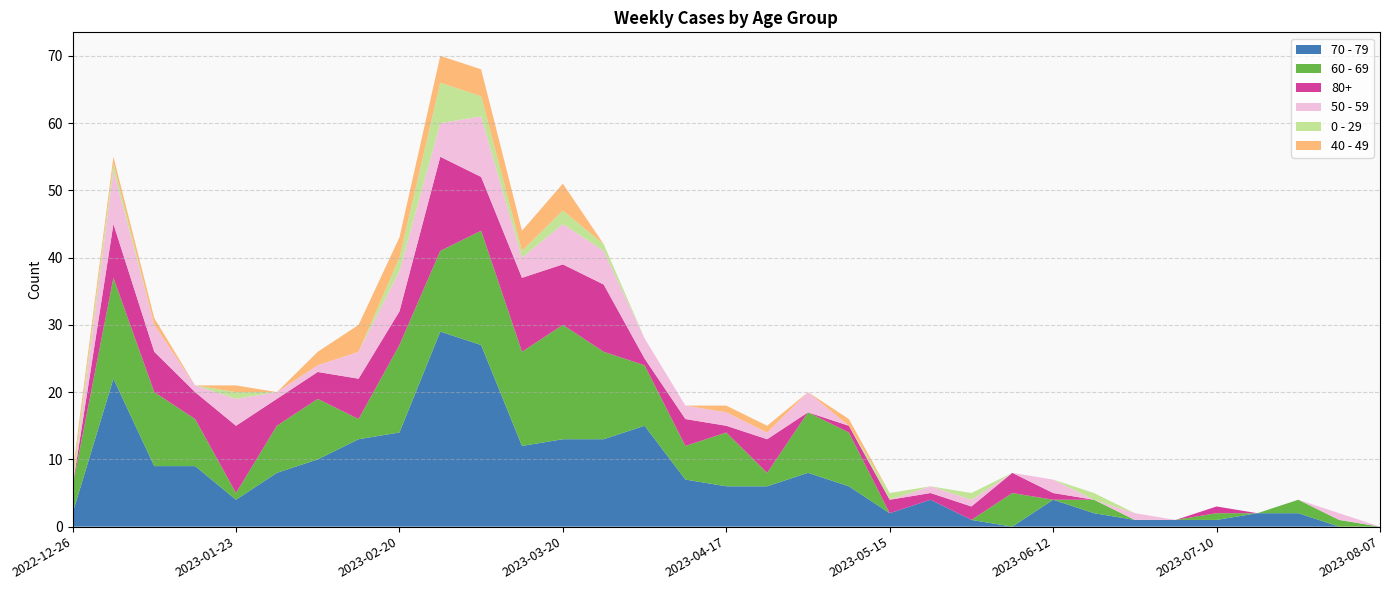

Reading left to right, list all the values displayed in this chart.

70 - 79: 2	22	9	9	4	8	10	13	14	29	27	12	13	13	15	7	6	6	8	6	2	4	1	0	4	2	1	1	1	2	2	0	0
60 - 69: 4	15	11	7	1	7	9	3	13	12	17	14	17	13	9	5	8	2	9	8	0	0	0	5	0	2	0	0	1	0	2	1	0
80+: 0	8	6	4	10	4	4	6	5	14	8	11	9	10	1	4	1	5	0	1	2	1	2	3	1	0	0	0	1	0	0	0	0
50 - 59: 0	8	4	1	4	1	1	4	6	5	9	3	6	5	3	2	2	1	3	0	0	1	1	0	2	0	1	0	0	0	0	1	0
0 - 29: 1	1	0	0	1	0	0	0	2	6	3	1	2	1	0	0	0	0	0	0	1	0	1	0	0	1	0	0	0	0	0	0	0
40 - 49: 1	1	1	0	1	0	2	4	3	4	4	3	4	0	0	0	1	1	0	1	0	0	0	0	0	0	0	0	0	0	0	0	0